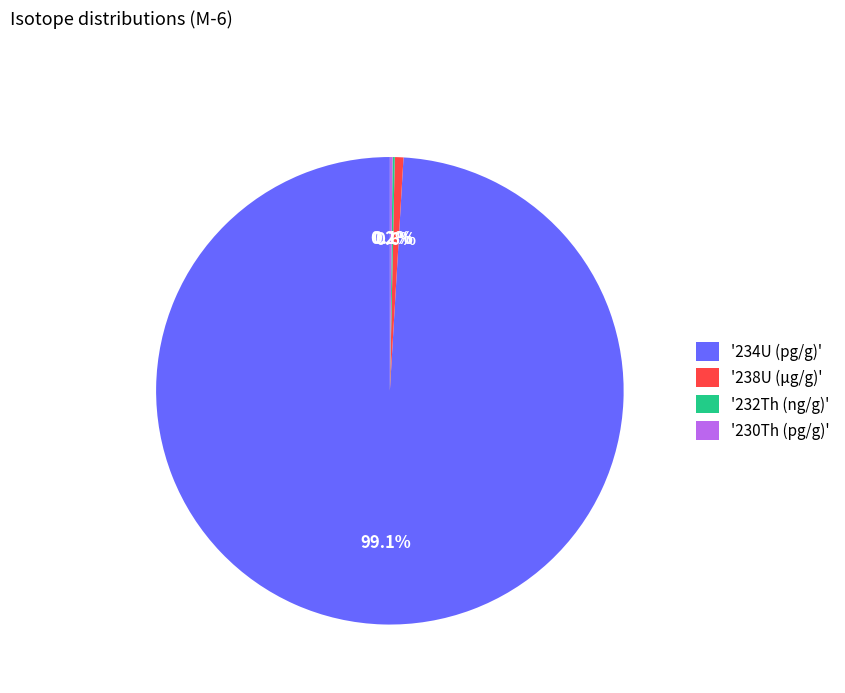

What portion of the pie excludes '234U (pg/g)'?

0.9%